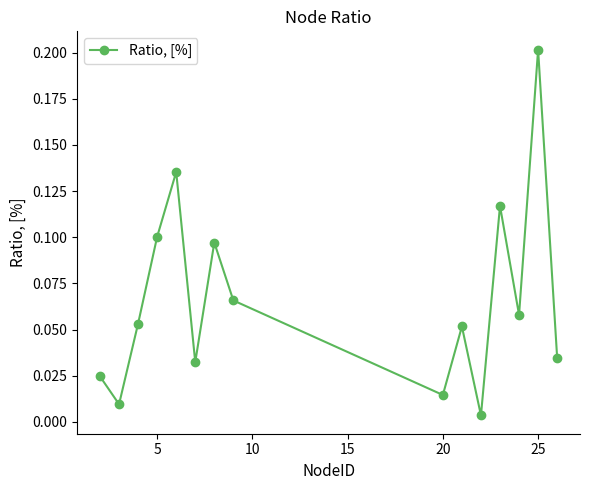

What is the sum of all values?

1.0